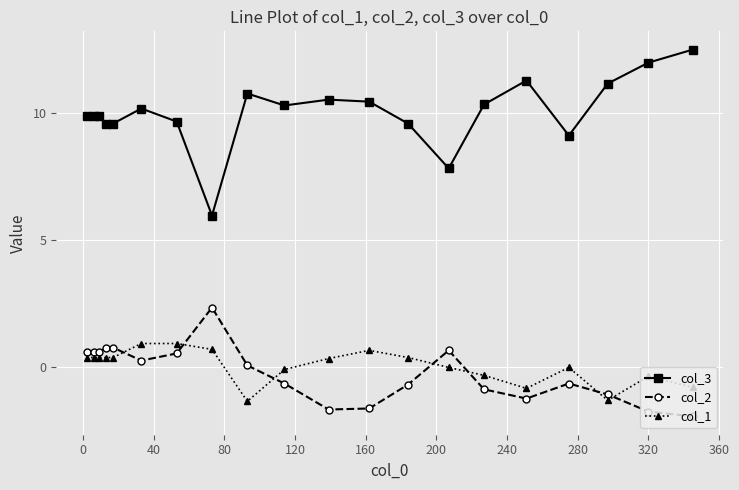

What is the minimum value shown in the chart?

-1.9